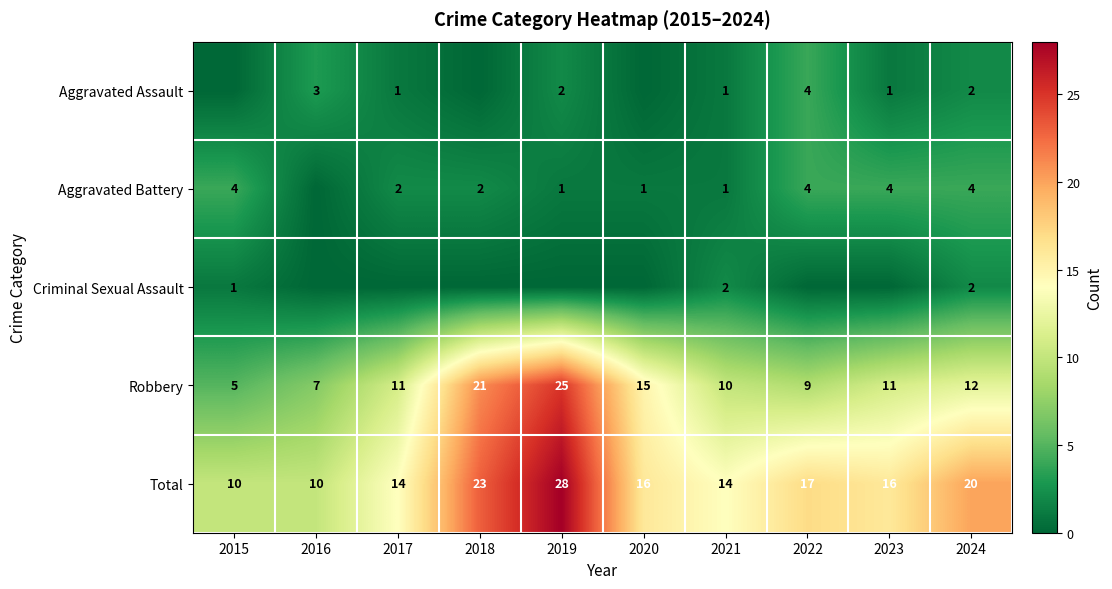

The Aggravated Battery series shows 4 at 2022. True or false?

True